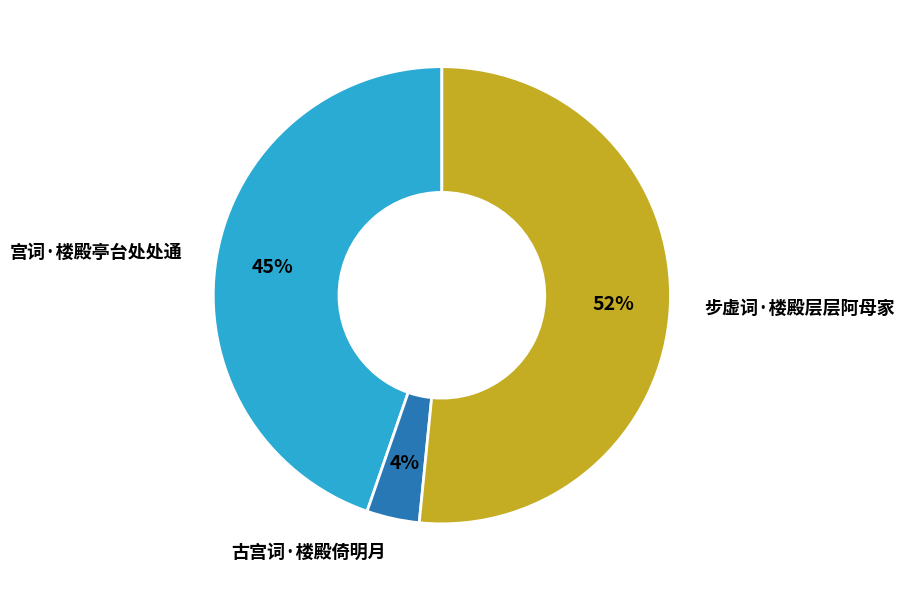

Is there any slice that represents more than half of the pie?

Yes